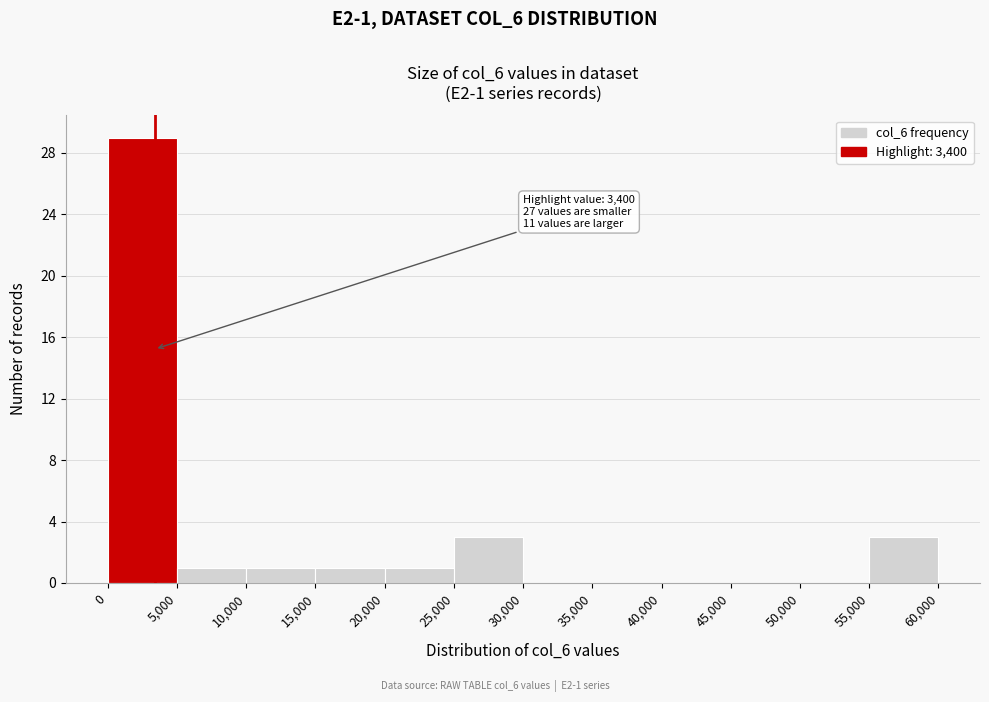

Over which range of the x-axis is the bar tallest?

0 to 5,000